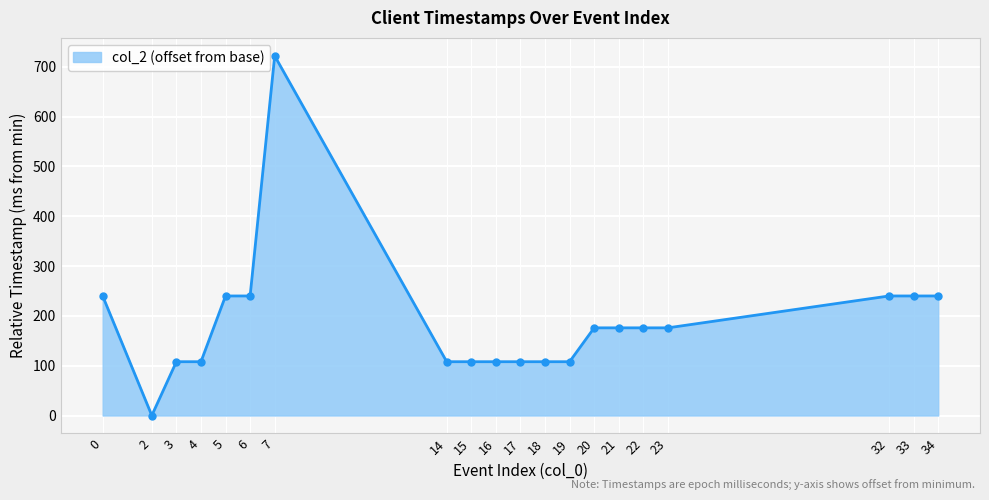

At which category does the chart reach its peak across all series?

7